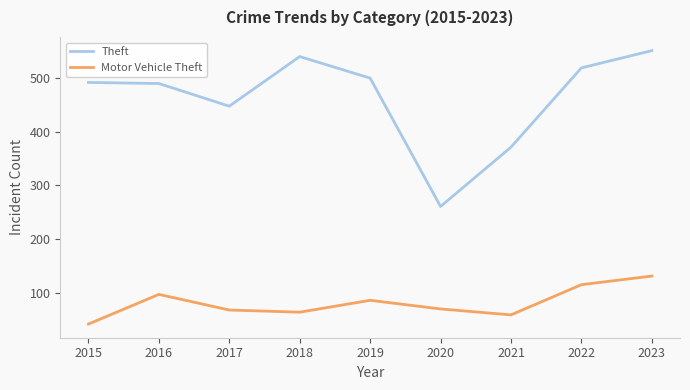

Where does the Motor Vehicle Theft series first go above 71?

2016